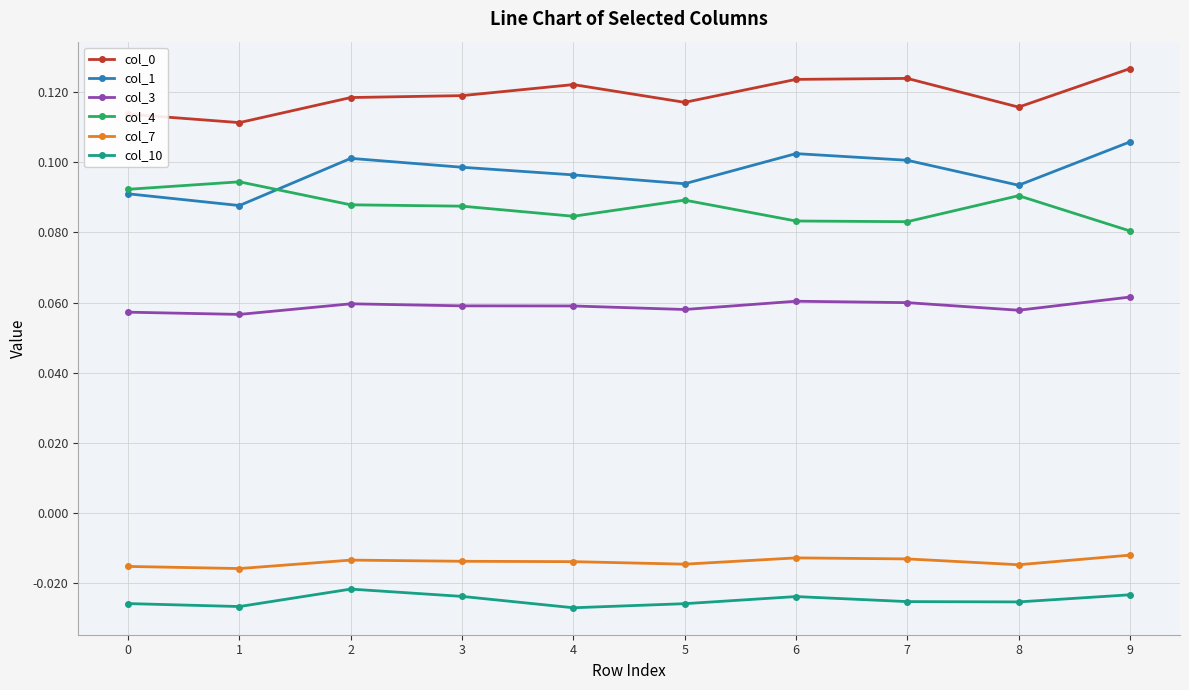

True or false: col_0 and col_1 cross at least once.

False